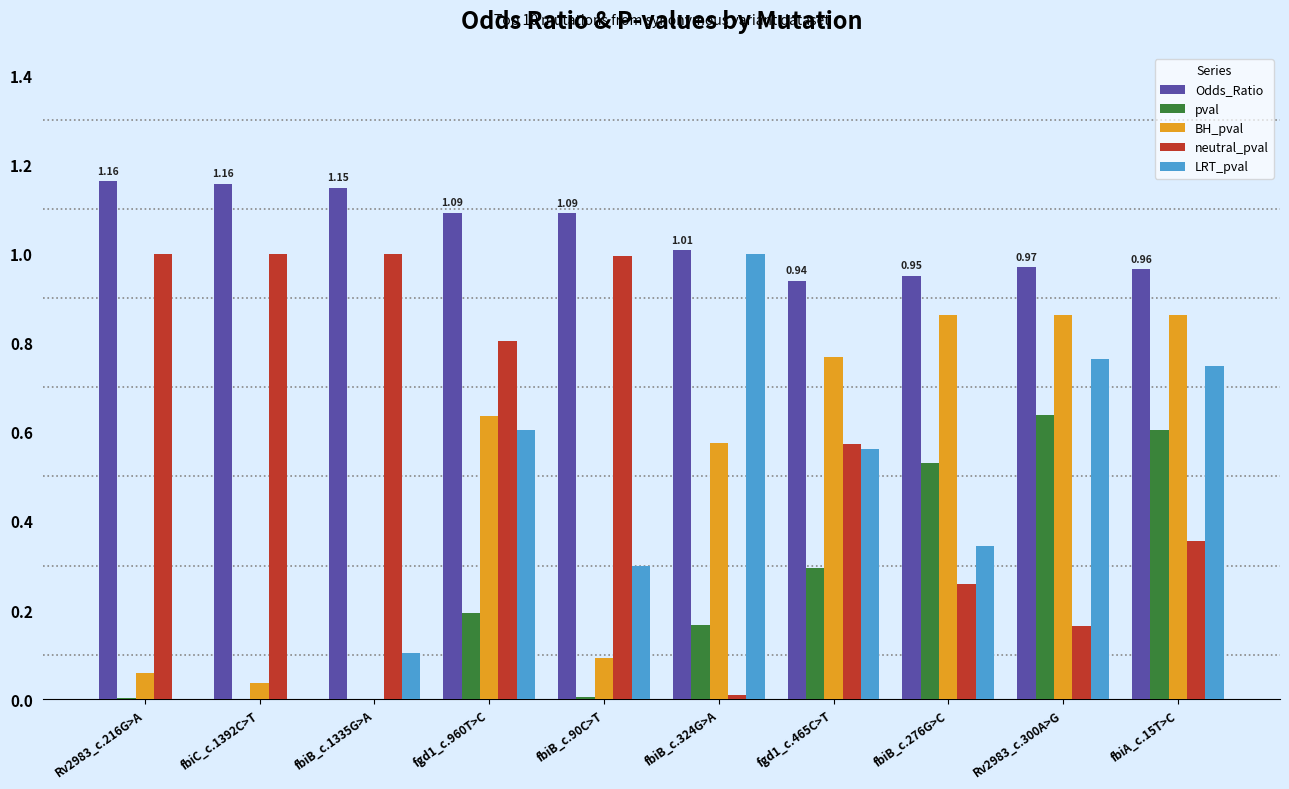

What is the sum of the Odds_Ratio values at fgd1_c.465C>T and Rv2983_c.300A>G?

1.9